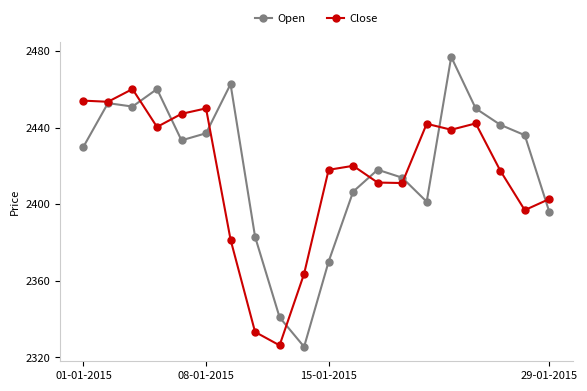

List the series in order of their peak value, highest first.

Open, Close